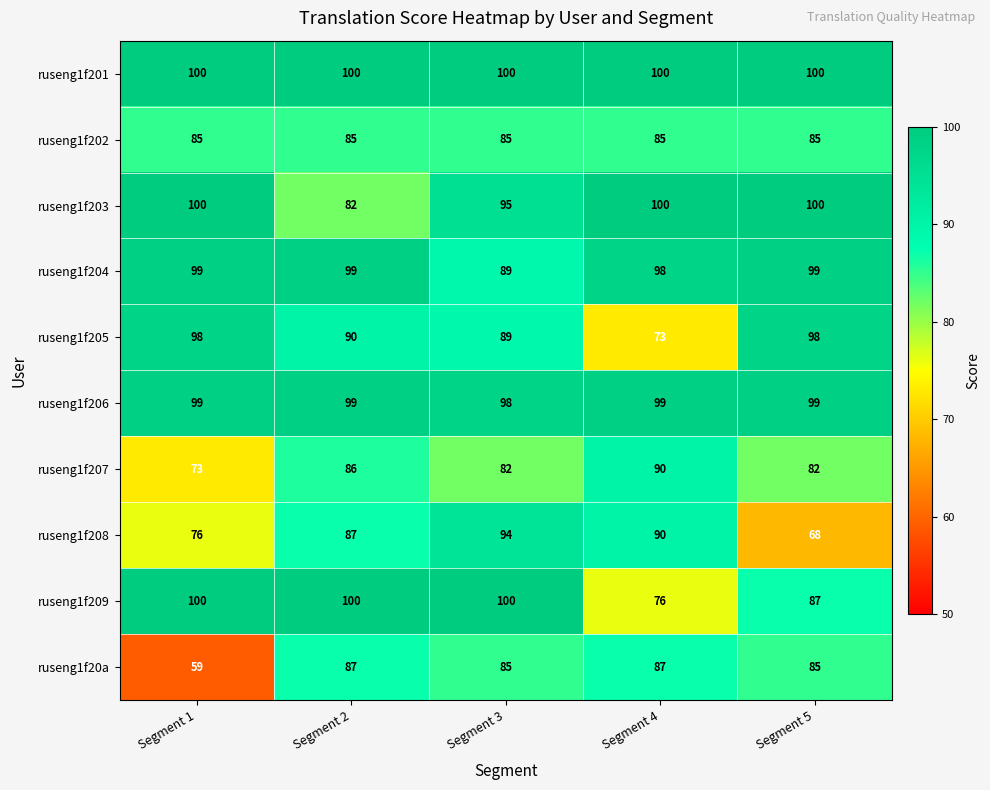

What is the sum of all ruseng1f202 values?

425